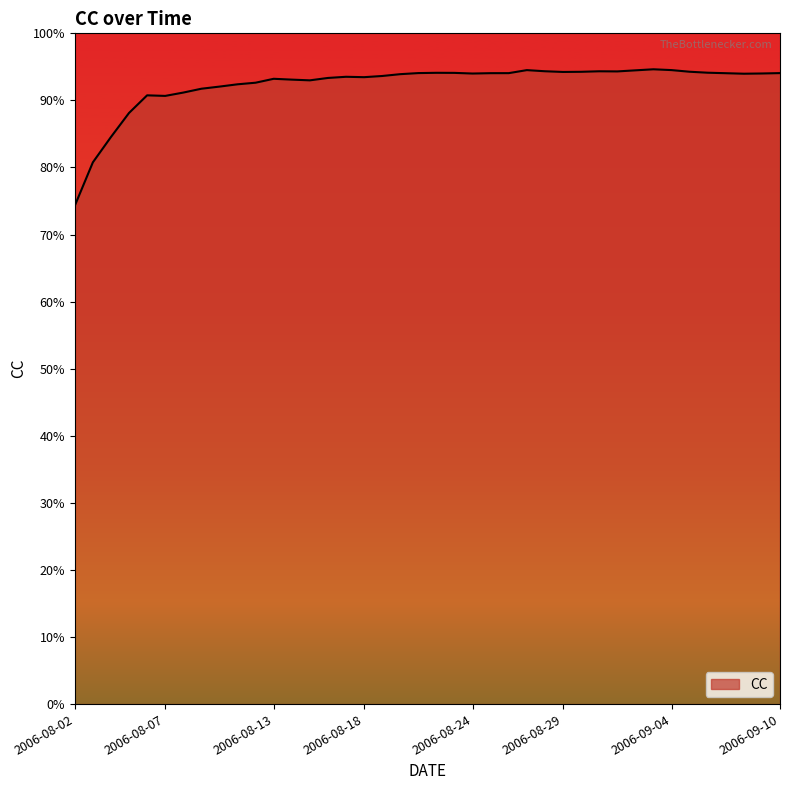

At which category does the chart reach its minimum across all series?

2006-08-02